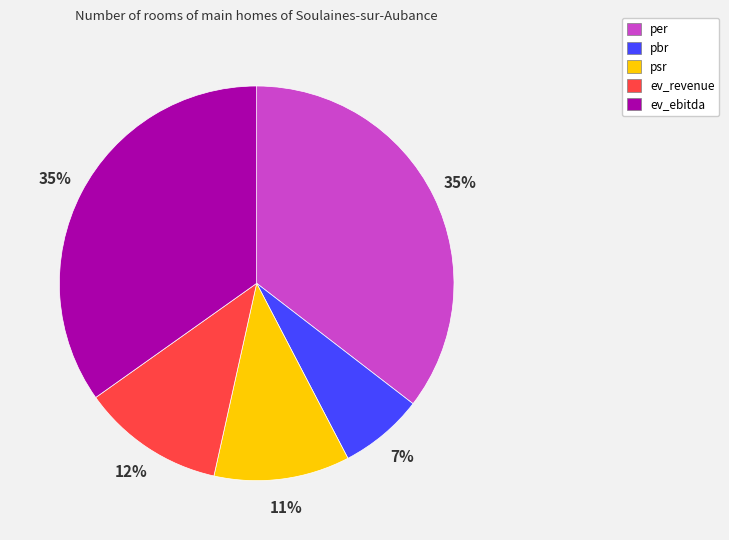

Which category has the smallest portion of the pie?

pbr